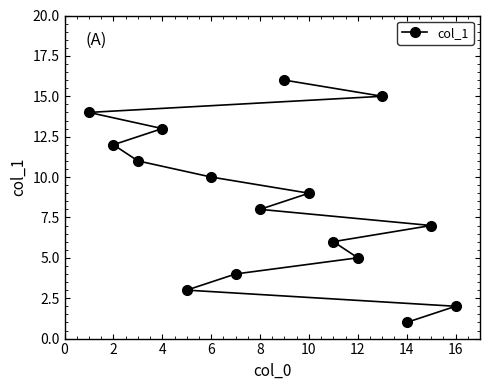

Count the number of data series in this chart.

1